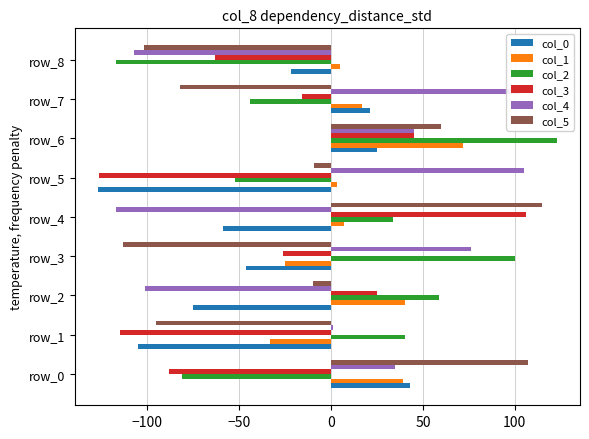

Is the value of col_0 at row_4 greater than the value of col_4 at row_6?

No